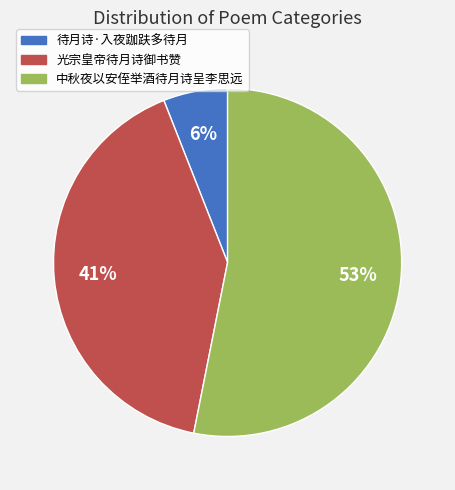

Does any single category account for the majority?

Yes